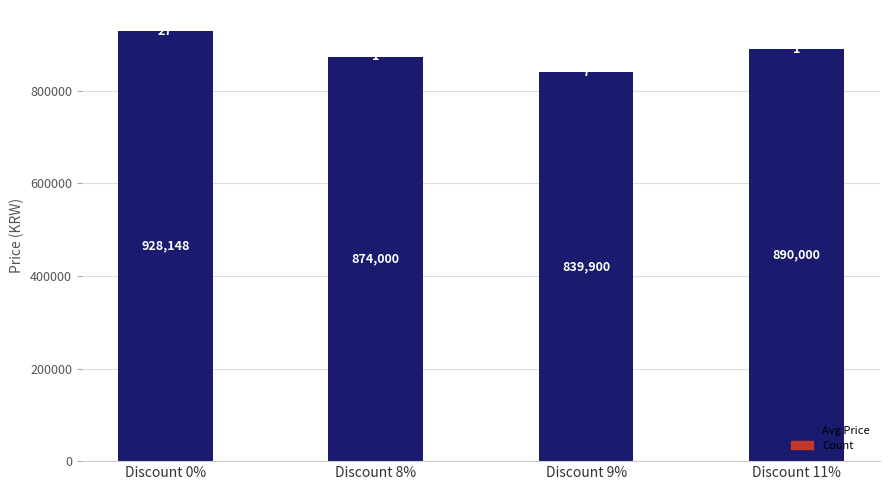

At which label does Avg Price first exceed 890000?

Discount 0%